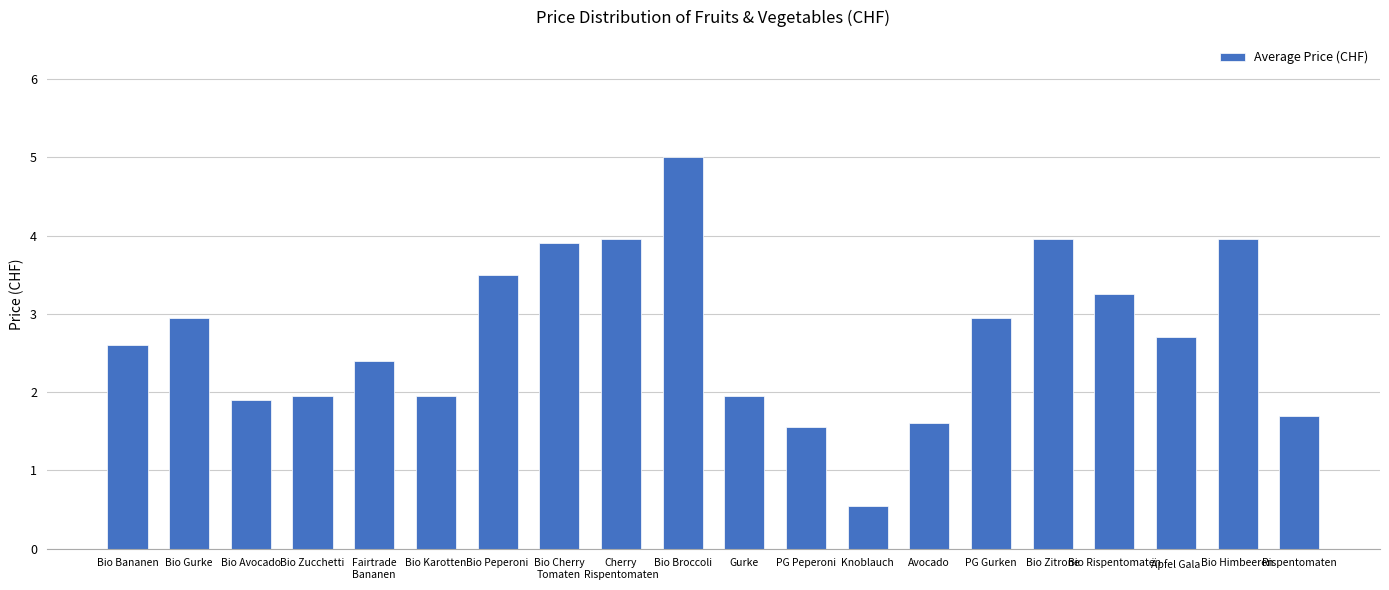

What is the change in value from Bio Gurke to Knoblauch?

-2.4